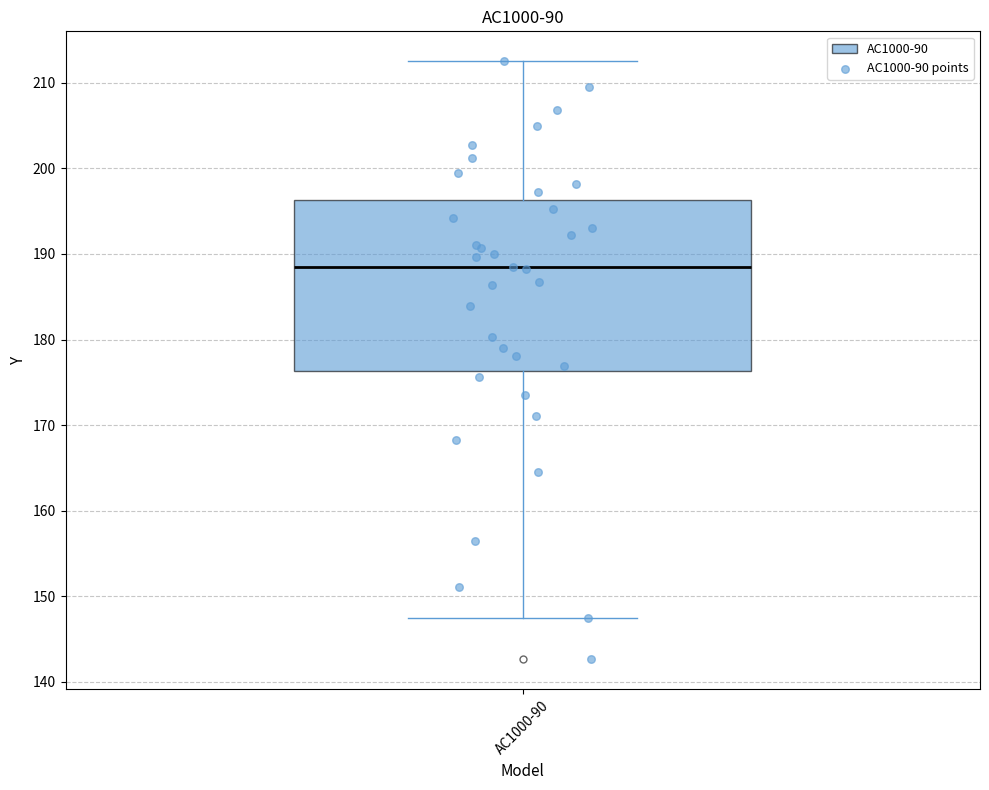

Transcribe this box plot: give where the median line is, the range the box spans, and where the two whiskers end, as read against the y-axis. The values are not printed on the chart, so give them approximately, as read against the axis.

median 188, box 176 to 196, whiskers 147 to 213